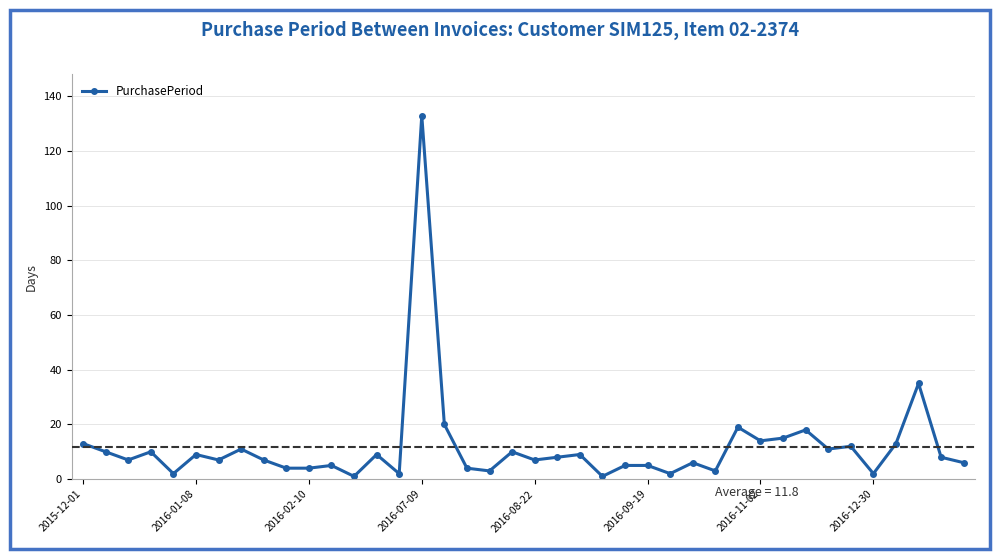

What is the greatest value displayed?

133